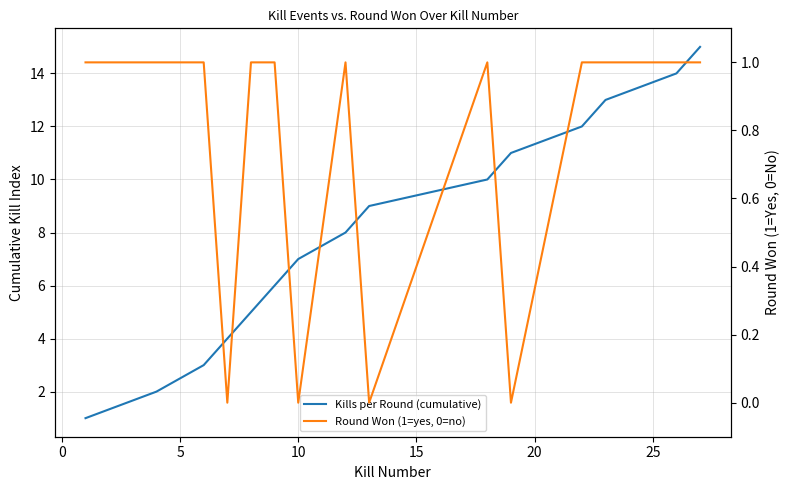

True or false: Round Won (1=yes, 0=no) and Kills per Round (cumulative) intersect in this chart.

False